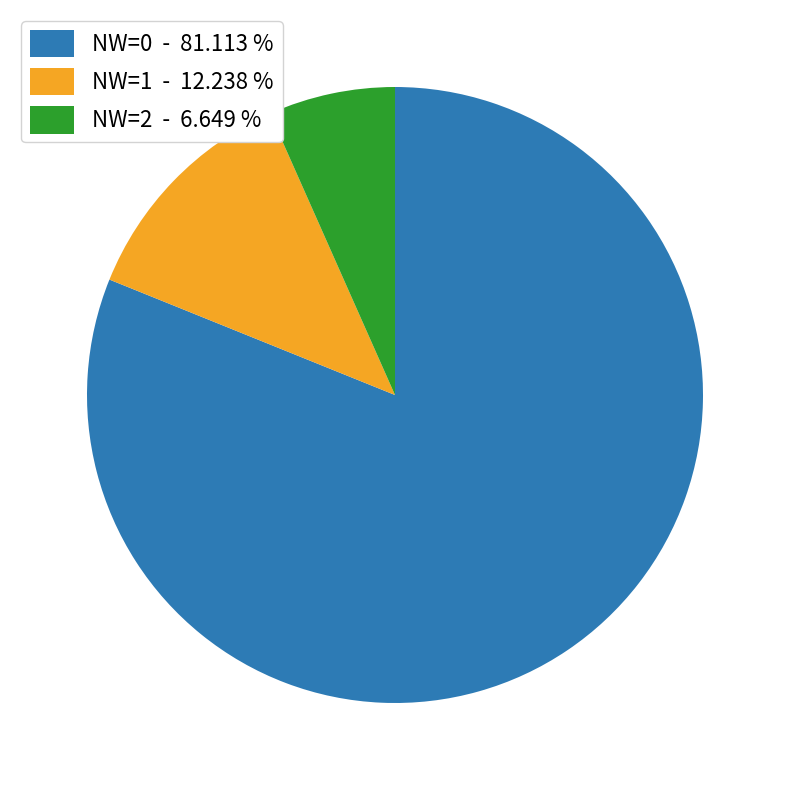

Which category accounts for the majority?

NW=0 - 81.113 %